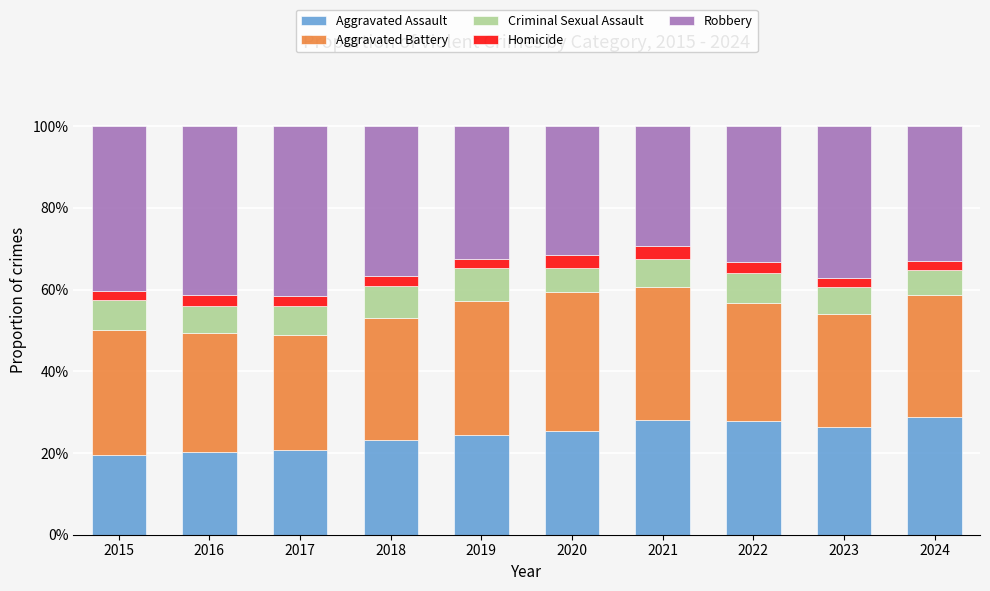

What is the difference between the maximum and minimum values in the Aggravated Assault series?

9.3